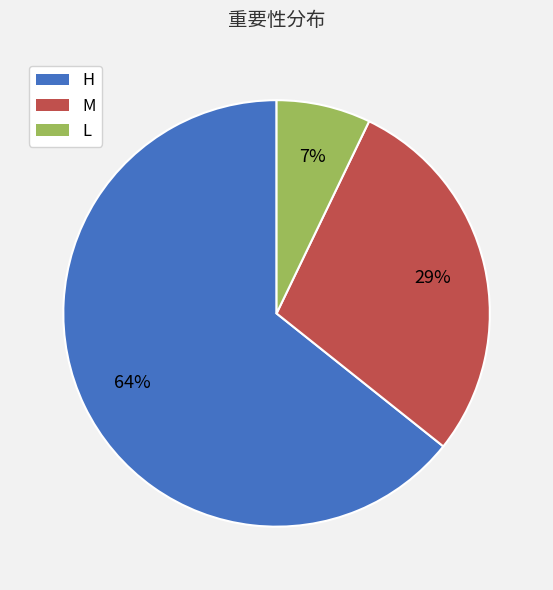

Does any single category account for the majority?

Yes